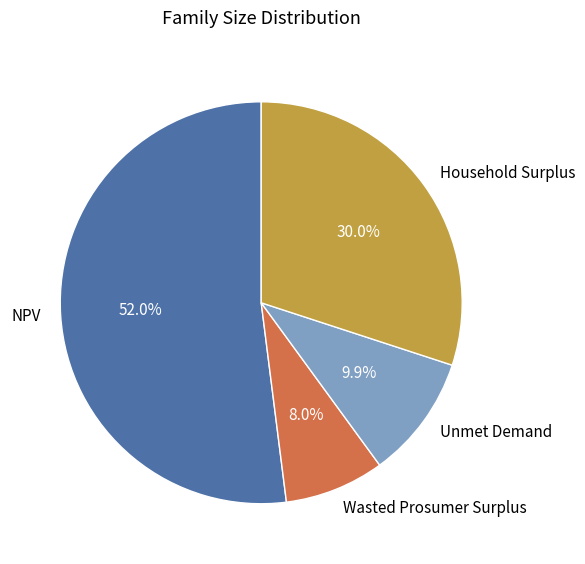

How many slices are in this pie chart?

4